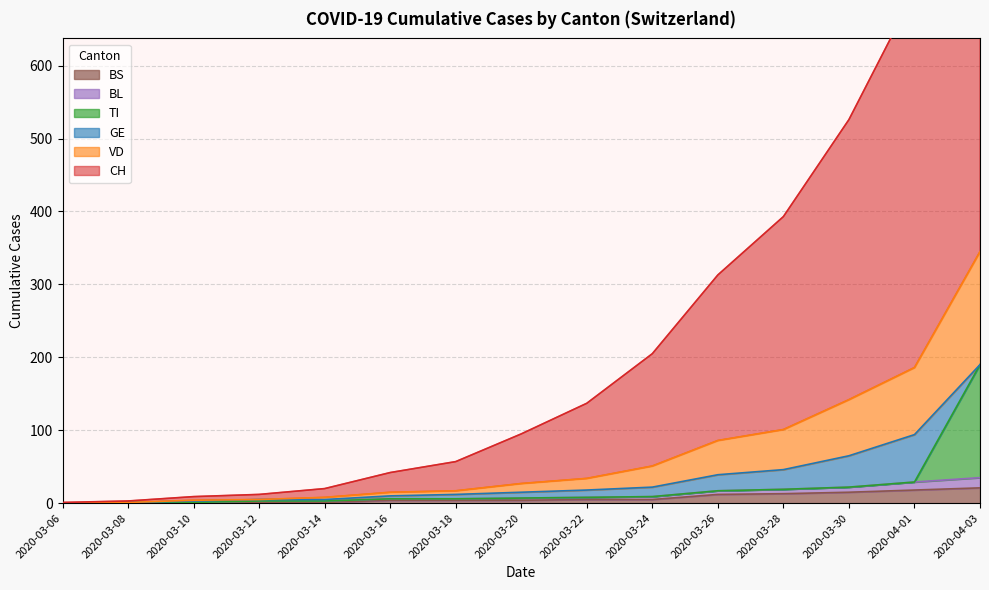

True or false: CH and TI intersect in this chart.

False